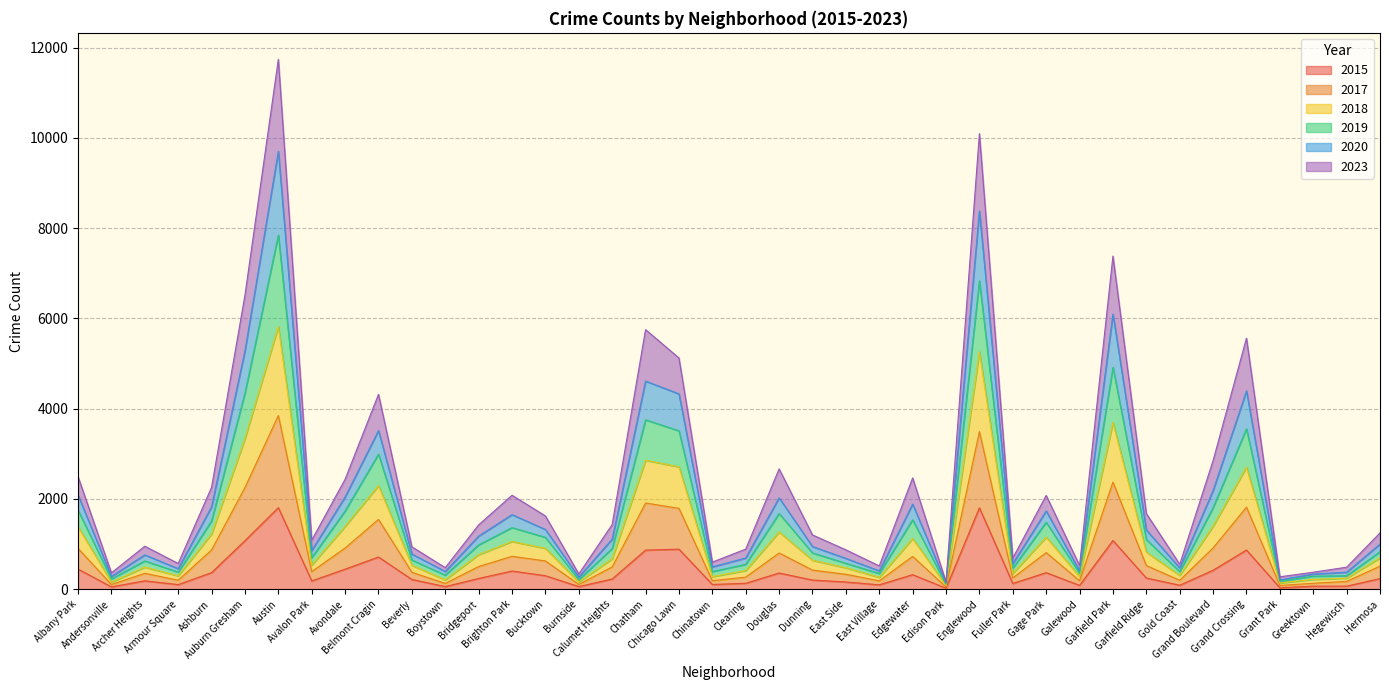

How many interior local valleys does the 2017 series have?

12